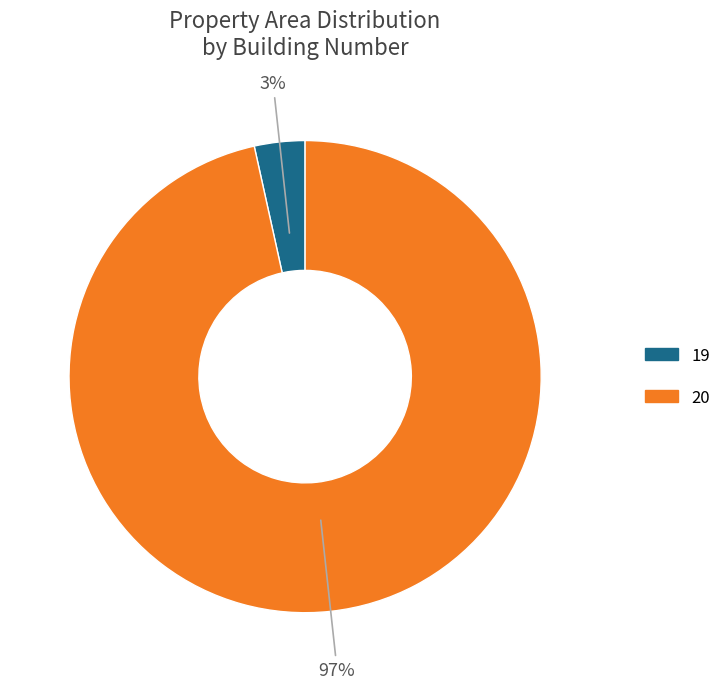

Is there any slice that represents more than half of the pie?

Yes